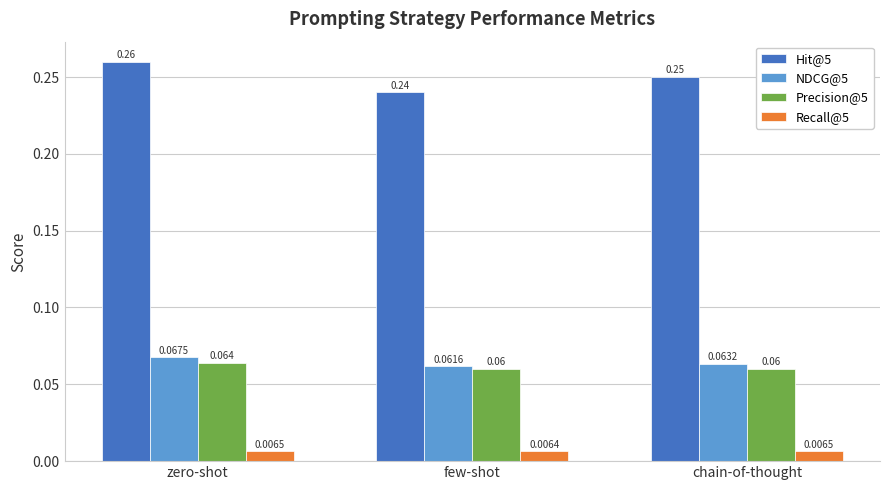

What are all the series names shown in the legend?

Hit@5, NDCG@5, Precision@5, Recall@5